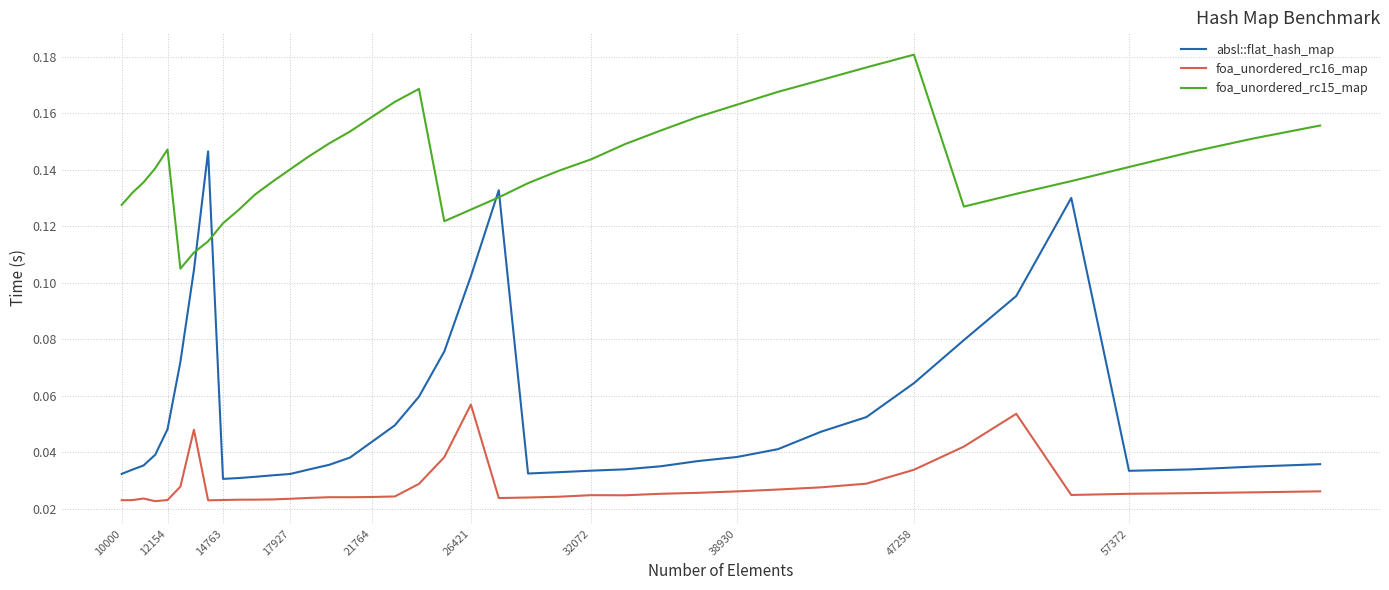

At how many categories does at least one series exceed 0?

40